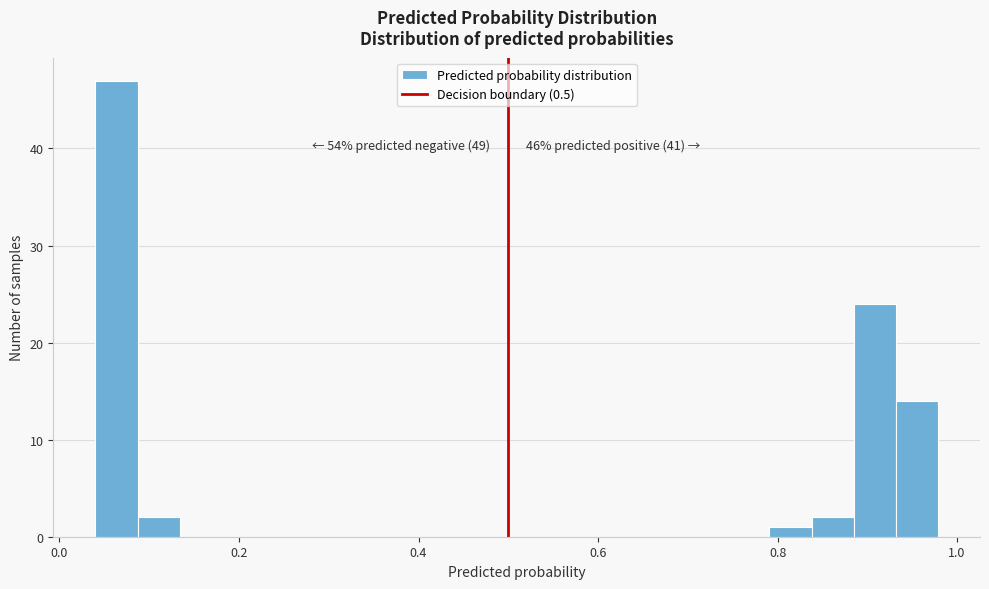

Read against the x-axis, roughly where is the centre of the tallest bar?

0.06